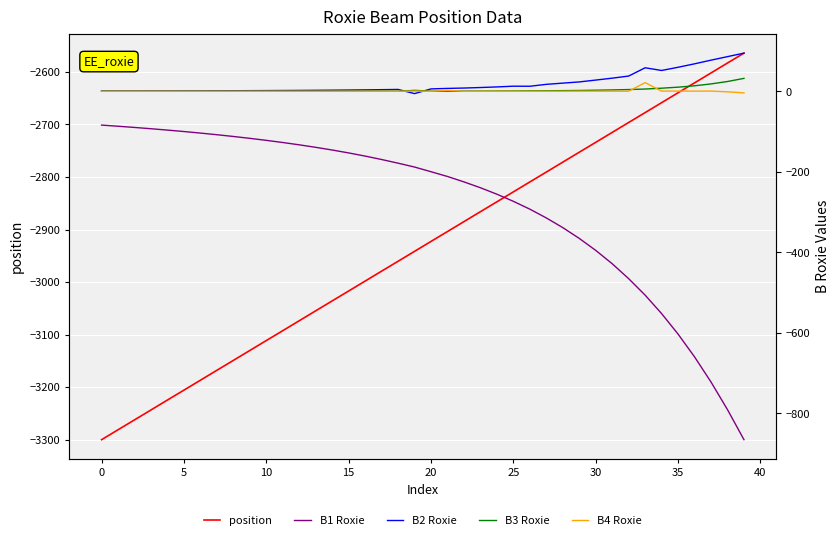

Reading left to right, extract all data points from this chart.

position: -3300.0	-3281.1	-3262.3	-3243.4	-3224.5	-3205.7	-3186.8	-3167.9	-3149.1	-3130.2	-3111.3	-3092.5	-3073.6	-3054.7	-3035.8	-3017.0	-2998.1	-2979.2	-2960.4	-2941.5	-2922.6	-2903.8	-2884.9	-2866.0	-2847.2	-2828.3	-2809.4	-2790.6	-2771.7	-2752.8	-2734.0	-2715.1	-2696.2	-2677.4	-2658.5	-2639.6	-2620.8	-2601.9	-2583.0	-2564.2
B1 Roxie: -84.1	-86.9	-89.9	-93.1	-96.5	-100.1	-103.9	-108.0	-112.3	-117.0	-122.0	-127.3	-133.1	-139.3	-145.9	-153.2	-161.0	-169.5	-178.6	-188.2	-199.9	-211.7	-225.1	-239.7	-255.7	-273.4	-292.8	-314.6	-338.7	-365.5	-395.2	-428.4	-465.5	-506.4	-552.2	-603.2	-659.7	-722.2	-790.8	-865.4
B2 Roxie: 0.6	0.6	0.7	0.8	0.9	1.0	1.1	1.2	1.3	1.5	1.6	1.9	2.1	2.4	2.7	3.0	3.5	3.9	4.5	-5.9	5.8	7.1	8.0	9.3	10.8	12.6	12.4	17.1	20.2	23.2	27.8	32.5	37.7	58.3	51.6	59.6	68.1	77.3	86.0	94.7
B3 Roxie: 0.0	0.0	0.0	0.0	0.0	0.0	0.0	0.0	0.0	0.0	0.0	0.0	0.1	0.1	0.1	0.1	0.1	0.1	0.0	2.2	0.2	0.1	0.4	0.5	0.6	0.7	1.0	1.2	1.5	1.9	2.5	3.3	4.2	5.5	7.6	10.1	13.6	18.2	24.2	32.0
B4 Roxie: -0.0	-0.0	-0.0	-0.0	-0.0	-0.0	-0.0	-0.0	-0.0	-0.0	-0.0	-0.0	-0.0	-0.0	-0.0	-0.0	-0.0	-0.0	-0.1	0.6	-0.1	2.3	-0.0	-0.0	-0.0	-0.1	-0.0	0.0	0.1	0.2	0.2	0.1	0.1	21.4	0.4	0.4	0.3	0.4	-1.4	-4.0